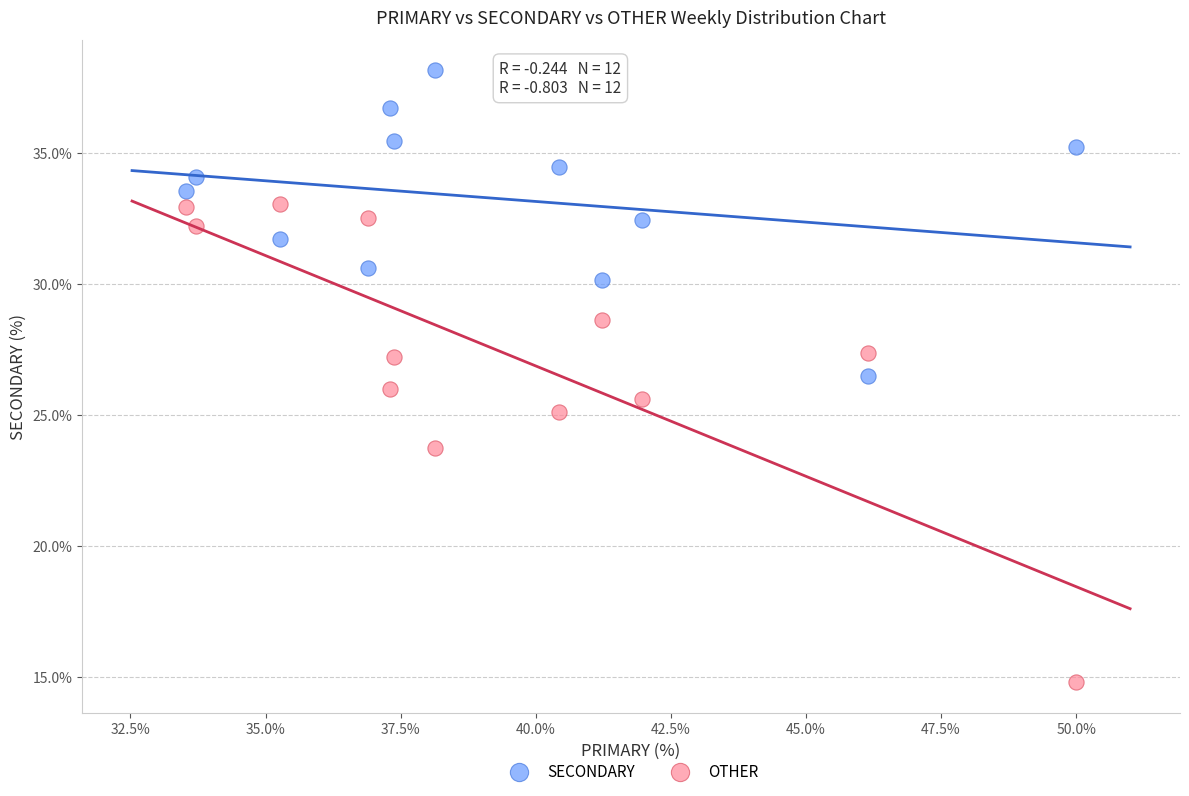

In the OTHER series, what Y value is closest to 23?

23.7